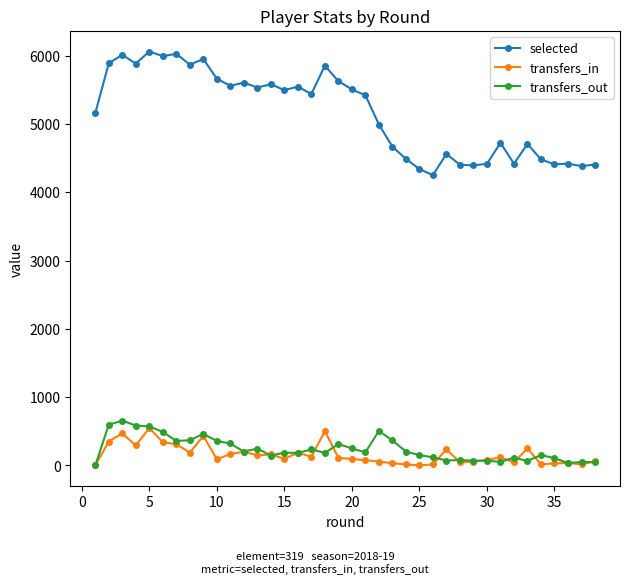

Which series has the largest total across all categories?

selected